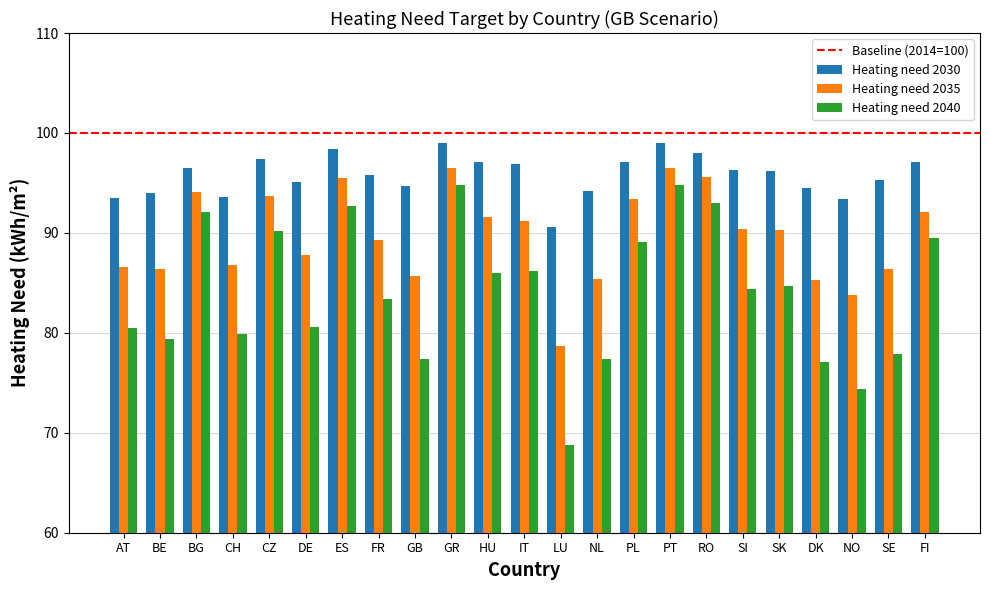

List the series in order of their overall mean, lowest first.

Heating need 2040, Heating need 2035, Heating need 2030